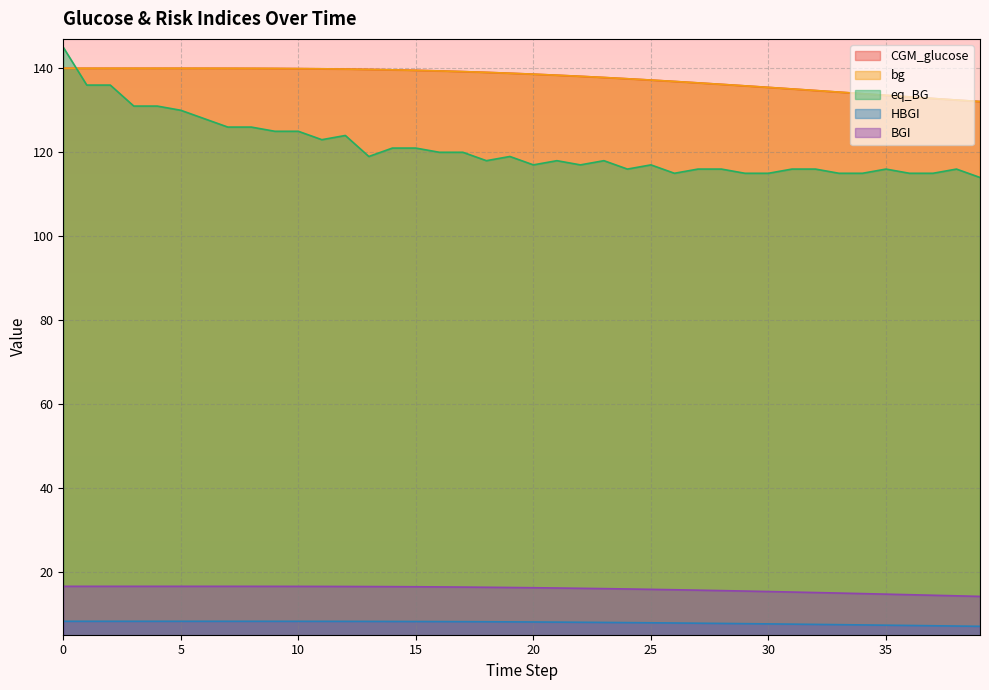

Does the chart display data point markers on the line(s)?

No